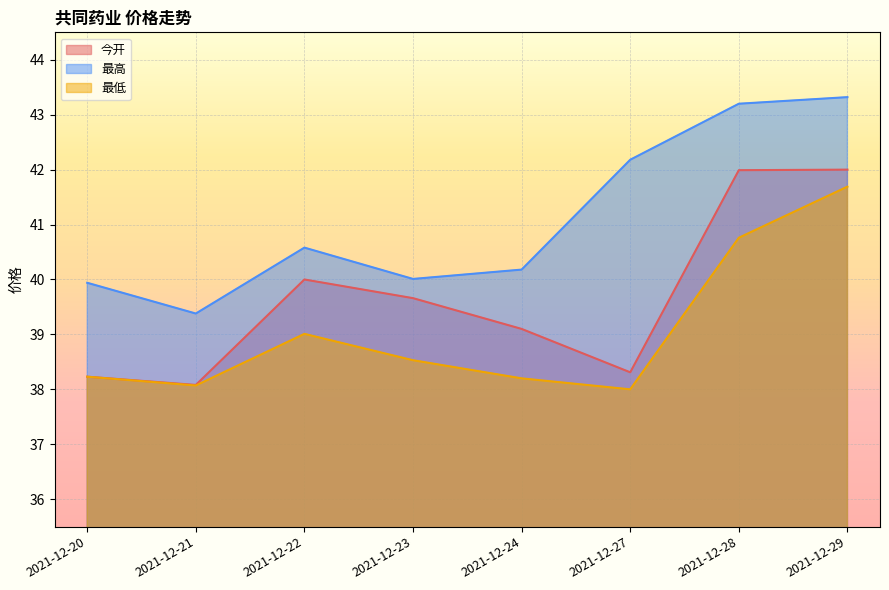

List the series in order of their overall mean, lowest first.

最低, 今开, 最高